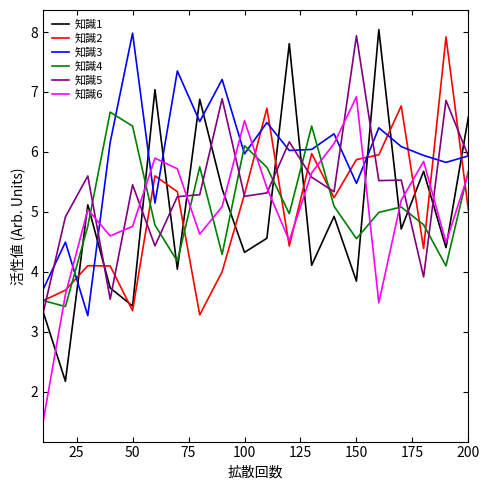

At how many categories does at least one series exceed 7?

8